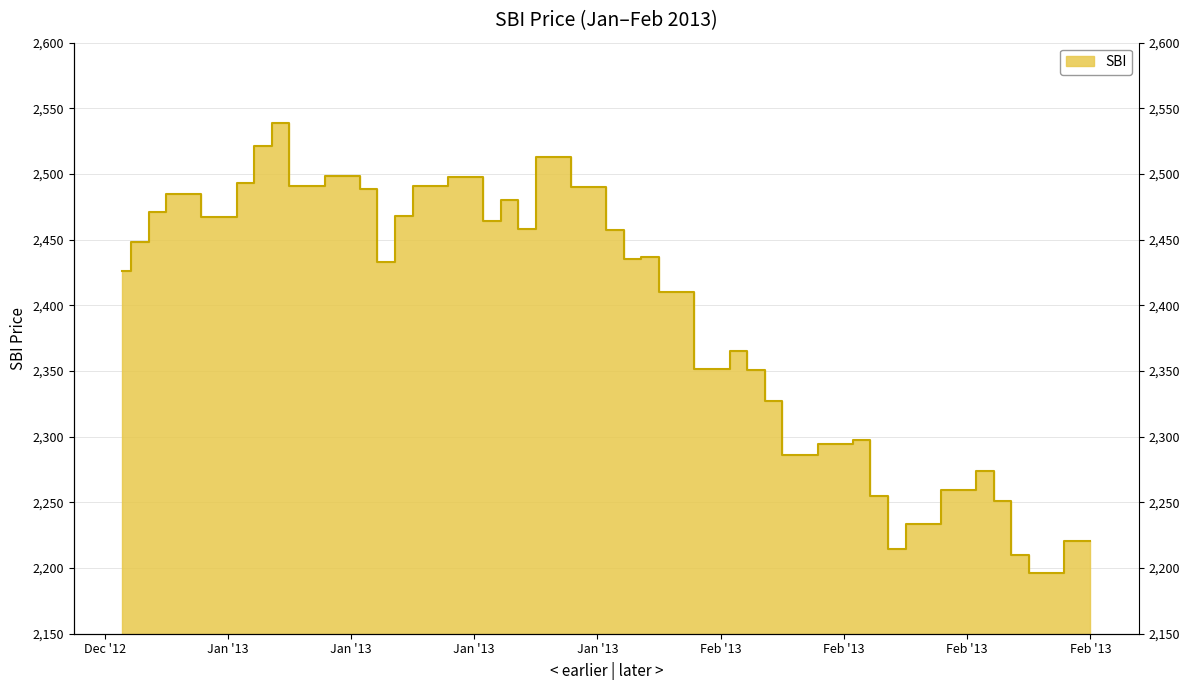

What is the maximum value shown in the chart?

2539.2